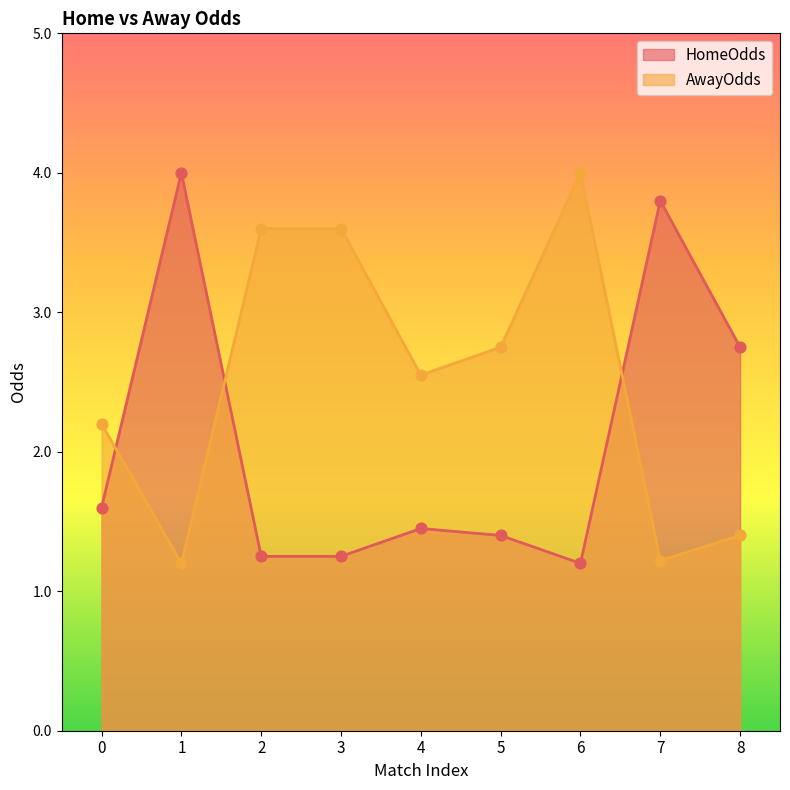

At which category is the sum across all series the highest?

1